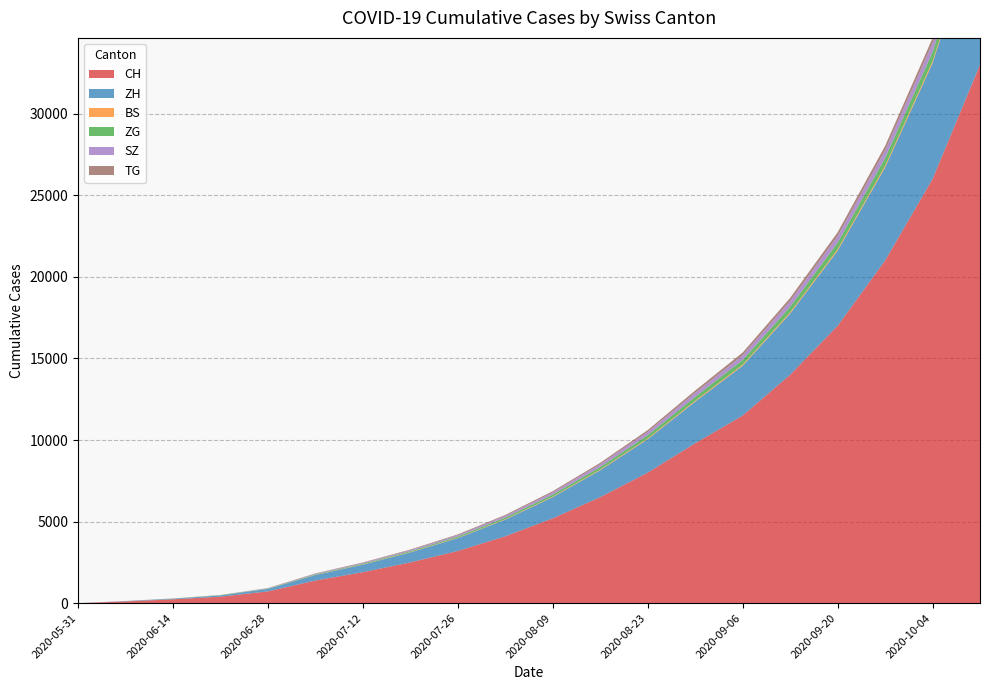

Reading left to right, list all the values displayed in this chart.

CH: 2020-05-31=0	2020-06-07=108	2020-06-14=235	2020-06-21=398	2020-06-28=723	2020-07-05=1388	2020-07-12=1900	2020-07-19=2500	2020-07-26=3200	2020-08-02=4100	2020-08-09=5200	2020-08-16=6500	2020-08-23=8000	2020-08-30=9800	2020-09-06=11500	2020-09-13=14000	2020-09-20=17000	2020-09-27=21000	2020-10-04=26000	2020-10-11=33000
ZH: 2020-05-31=0	2020-06-07=23	2020-06-14=38	2020-06-21=80	2020-06-28=152	2020-07-05=337	2020-07-12=460	2020-07-19=610	2020-07-26=790	2020-08-02=1020	2020-08-09=1300	2020-08-16=1650	2020-08-23=2050	2020-08-30=2550	2020-09-06=3050	2020-09-13=3750	2020-09-20=4600	2020-09-27=5700	2020-10-04=7100	2020-10-11=9100
BS: 2020-05-31=0	2020-06-07=4	2020-06-14=5	2020-06-21=7	2020-06-28=7	2020-07-05=12	2020-07-12=16	2020-07-19=20	2020-07-26=24	2020-08-02=29	2020-08-09=35	2020-08-16=42	2020-08-23=50	2020-08-30=59	2020-09-06=68	2020-09-13=78	2020-09-20=90	2020-09-27=104	2020-10-04=120	2020-10-11=138
ZG: 2020-05-31=0	2020-06-07=0	2020-06-14=9	2020-06-21=13	2020-06-28=19	2020-07-05=33	2020-07-12=45	2020-07-19=59	2020-07-26=76	2020-08-02=97	2020-08-09=123	2020-08-16=155	2020-08-23=193	2020-08-30=238	2020-09-06=285	2020-09-13=340	2020-09-20=403	2020-09-27=476	2020-10-04=558	2020-10-11=648
SZ: 2020-05-31=0	2020-06-07=0	2020-06-14=1	2020-06-21=2	2020-06-28=16	2020-07-05=35	2020-07-12=47	2020-07-19=62	2020-07-26=80	2020-08-02=103	2020-08-09=131	2020-08-16=163	2020-08-23=200	2020-08-30=243	2020-09-06=289	2020-09-13=341	2020-09-20=400	2020-09-27=466	2020-10-04=540	2020-10-11=621
TG: 2020-05-31=0	2020-06-07=0	2020-06-14=1	2020-06-21=2	2020-06-28=11	2020-07-05=21	2020-07-12=28	2020-07-19=37	2020-07-26=47	2020-08-02=60	2020-08-09=76	2020-08-16=95	2020-08-23=117	2020-08-30=142	2020-09-06=169	2020-09-13=200	2020-09-20=235	2020-09-27=274	2020-10-04=318	2020-10-11=367